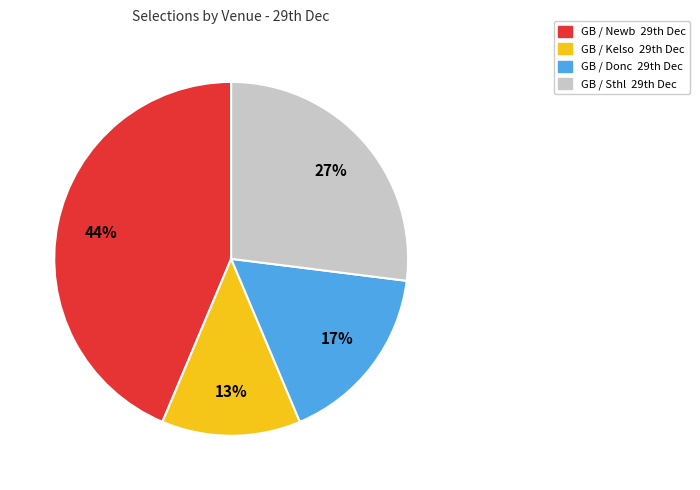

To the nearest percent, what is the difference between the largest and smallest slice percentages?

31%